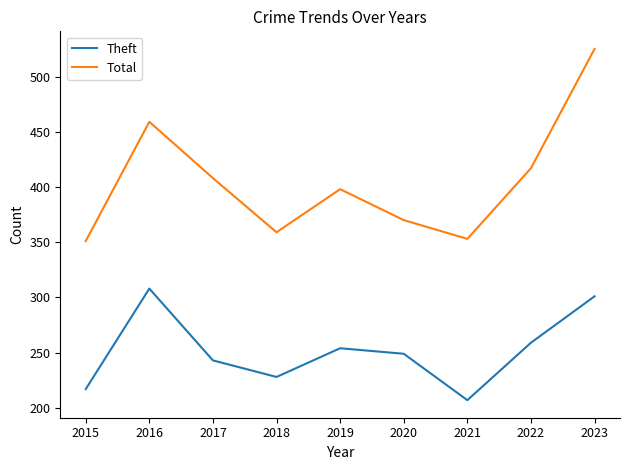

What is the minimum value shown in the chart?

207